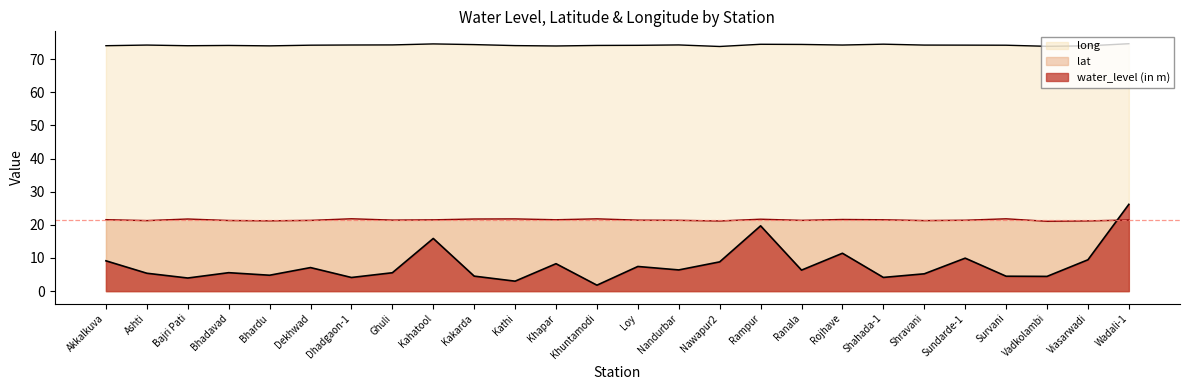

What is the difference between the highest and lowest values at Dhadgaon-1?

70.1